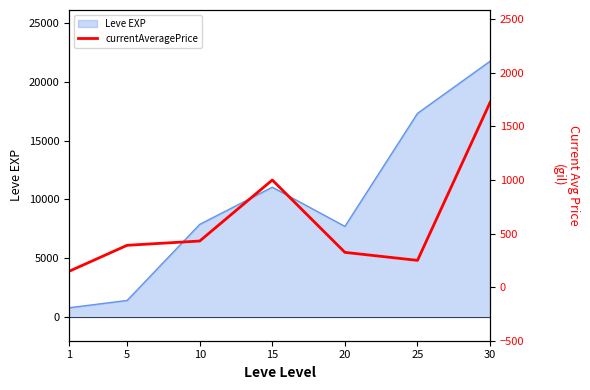

The value of Leve EXP at 10 is 7880. True or false?

True